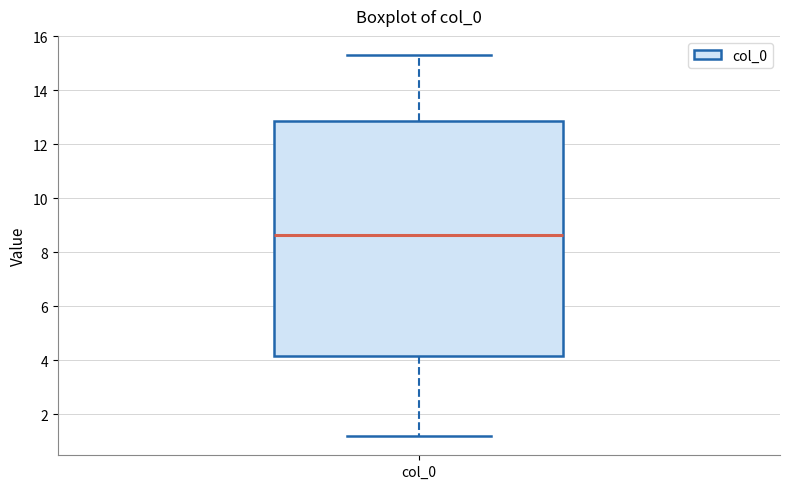

Transcribe this box plot: give where the median line is, the range the box spans, and where the two whiskers end, as read against the y-axis. The values are not printed on the chart, so give them approximately, as read against the axis.

median 8.6, box 4.2 to 12.8, whiskers 1.2 to 15.4